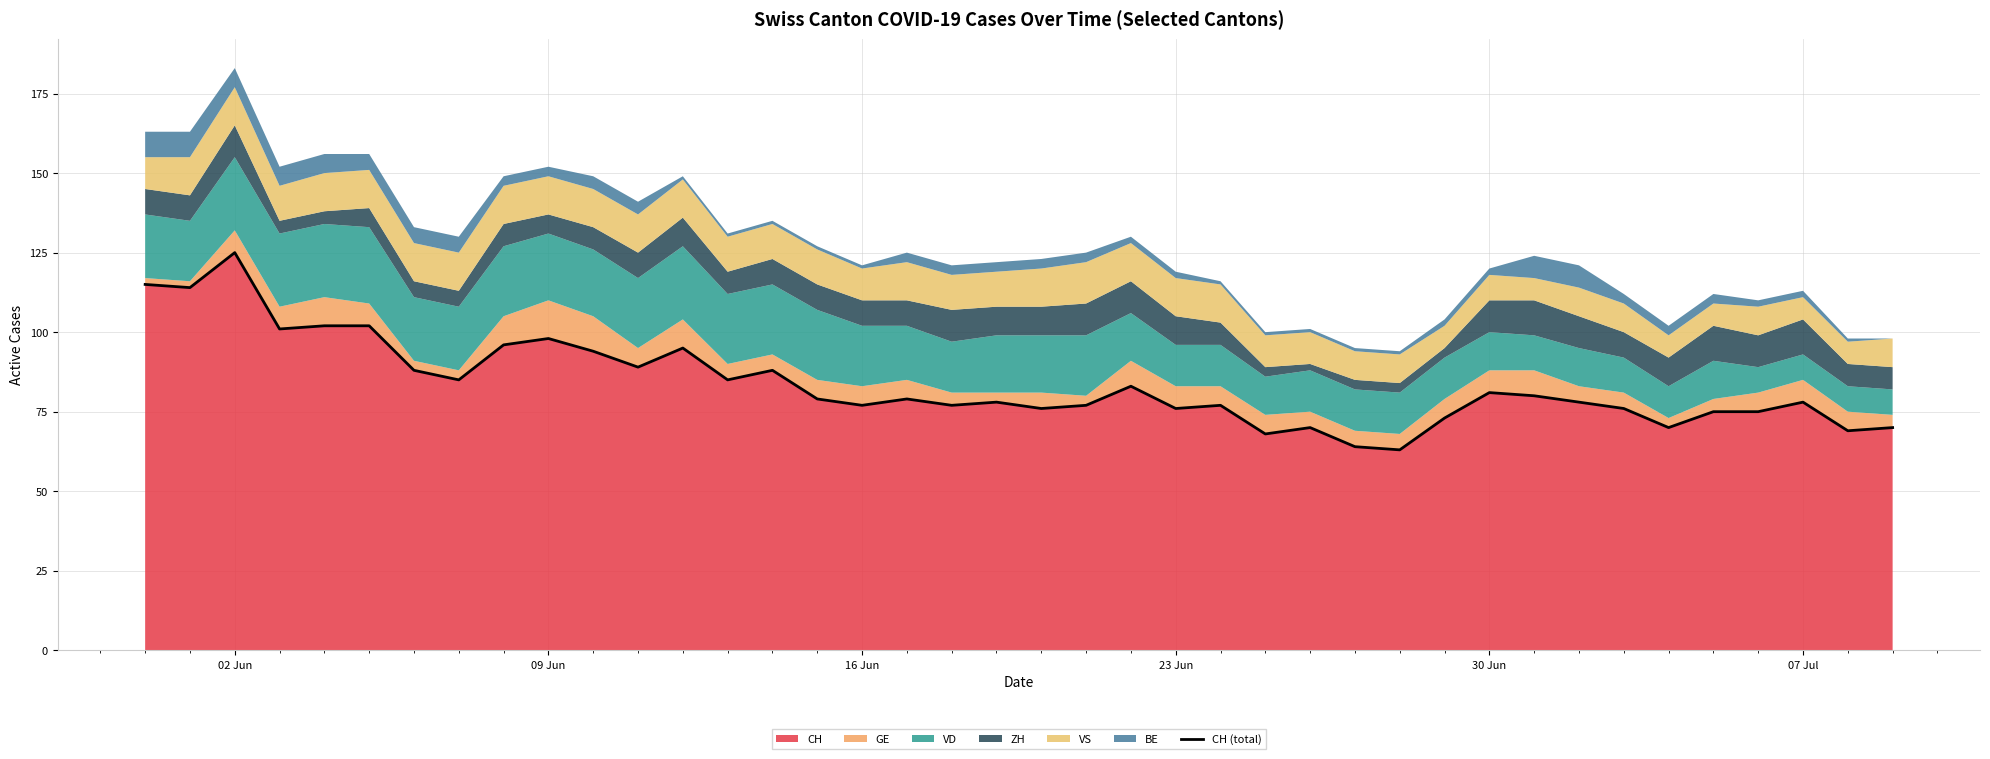

What is the maximum value for CH?

125